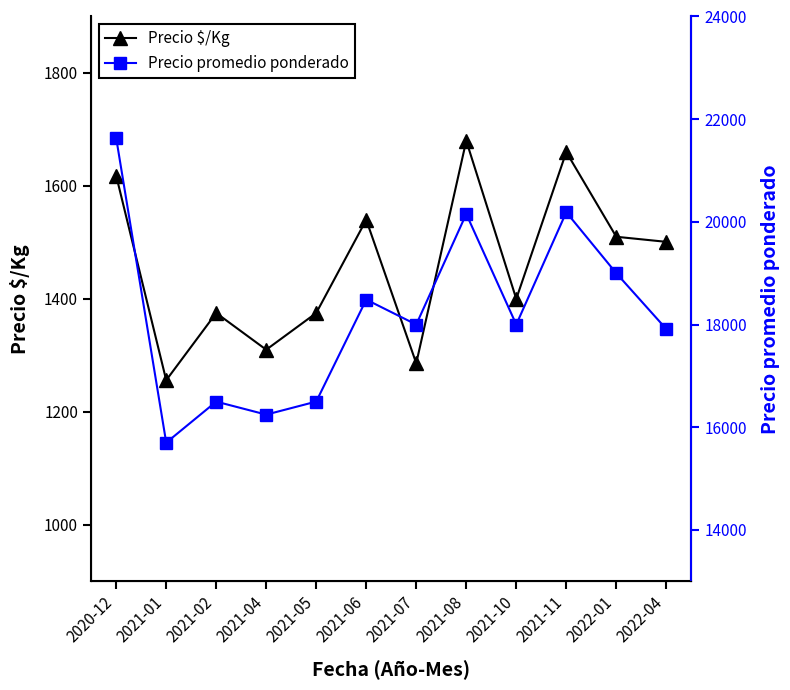

What is the difference between the Precio promedio ponderado values at 2021-01 and 2021-02?

799